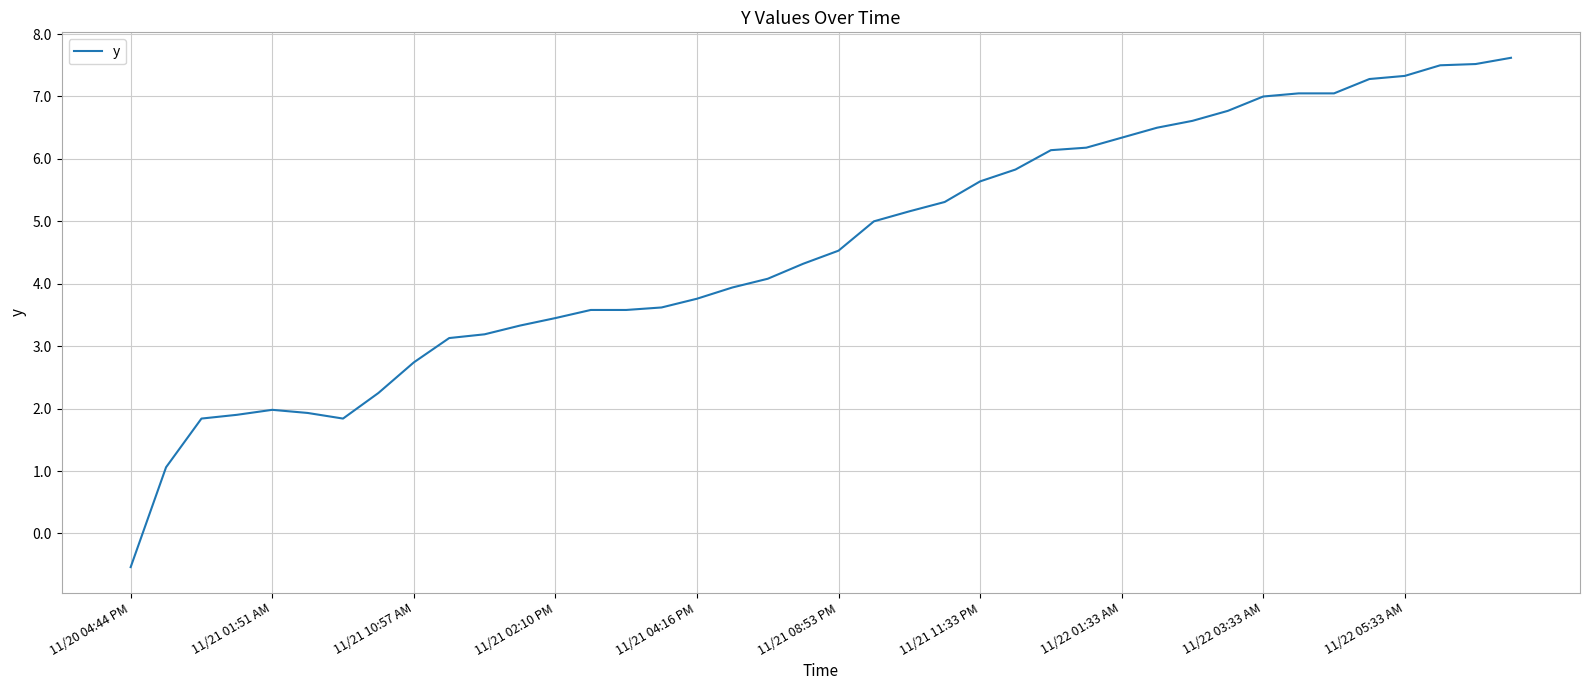

What is the smallest value displayed?

-0.5